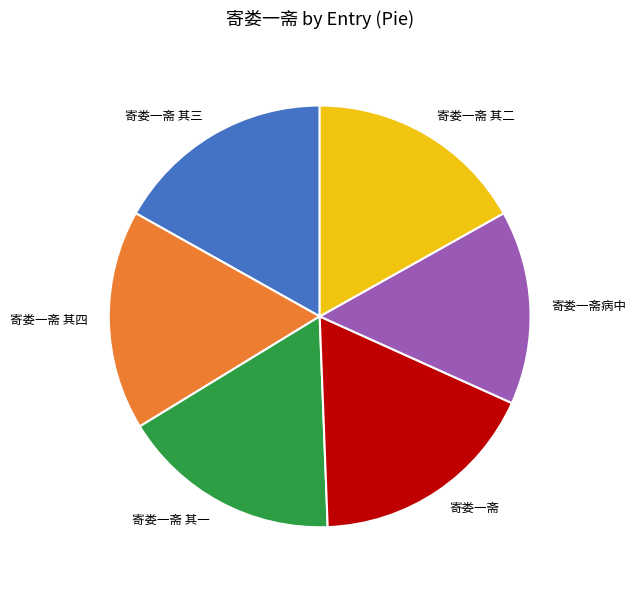

Does 寄娄一斋 其一 represent more than half of the total?

No